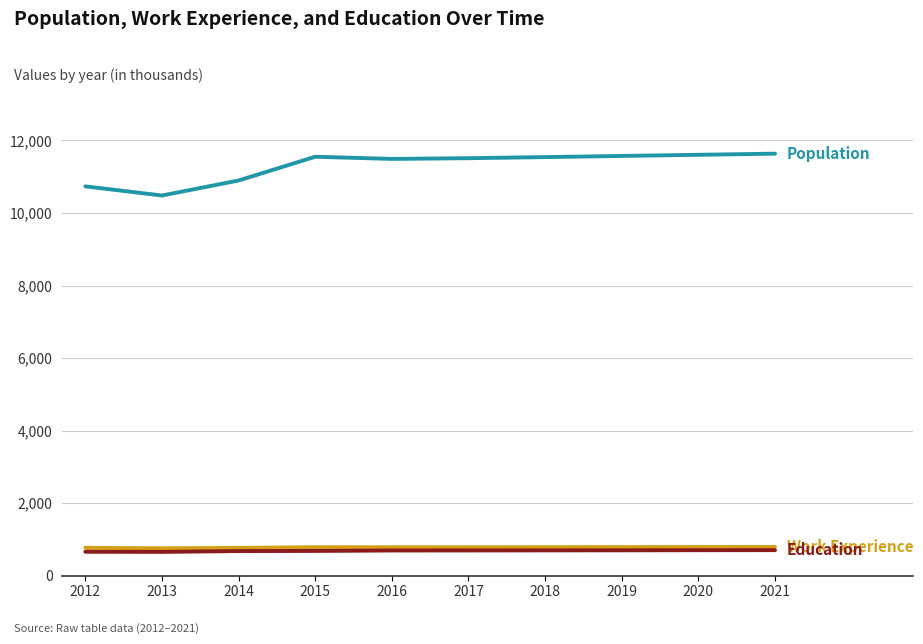

What is the total value across all series at 2015?

13025